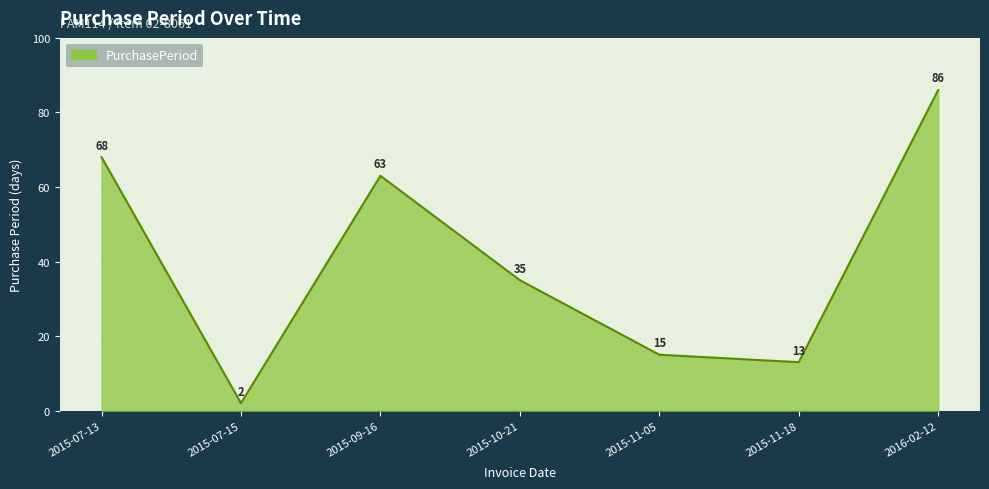

Rank the categories by value from highest to lowest.

2016-02-12, 2015-07-13, 2015-09-16, 2015-10-21, 2015-11-05, 2015-11-18, 2015-07-15